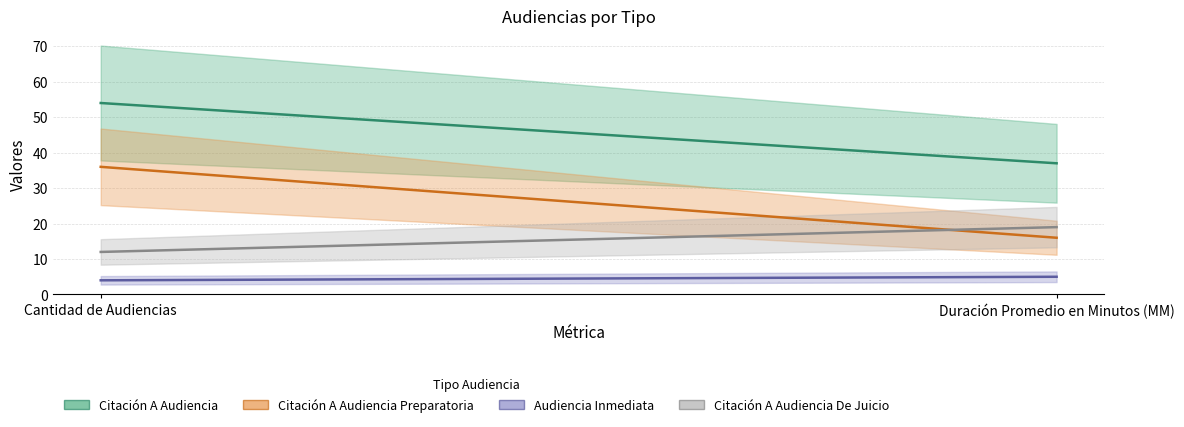

What is the difference between the Citación A Audiencia Preparatoria values at Duración Promedio en Minutos (MM) and Cantidad de Audiencias?

20